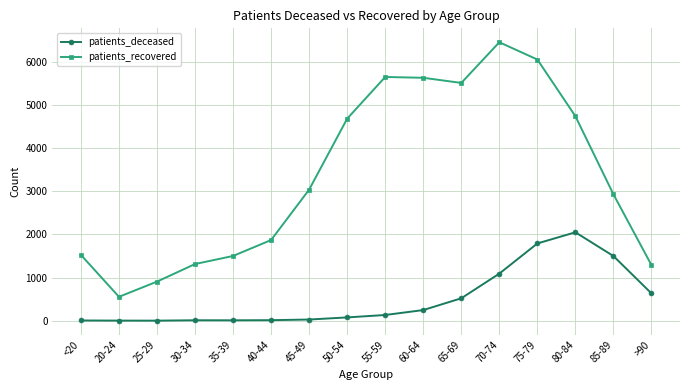

The value of patients_recovered at 70-74 is 4110. True or false?

False